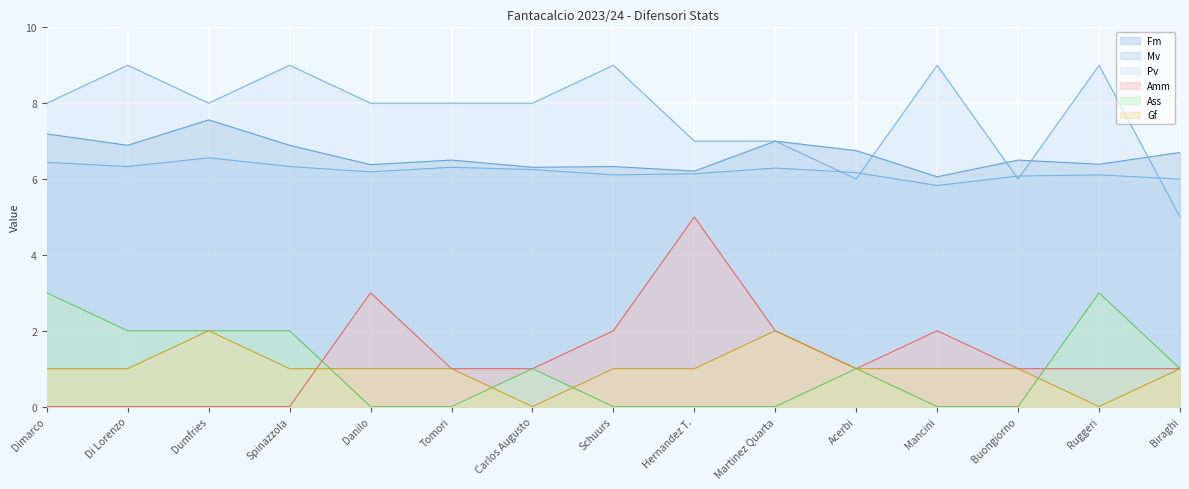

At which label is Ass closest to 1?

Carlos Augusto